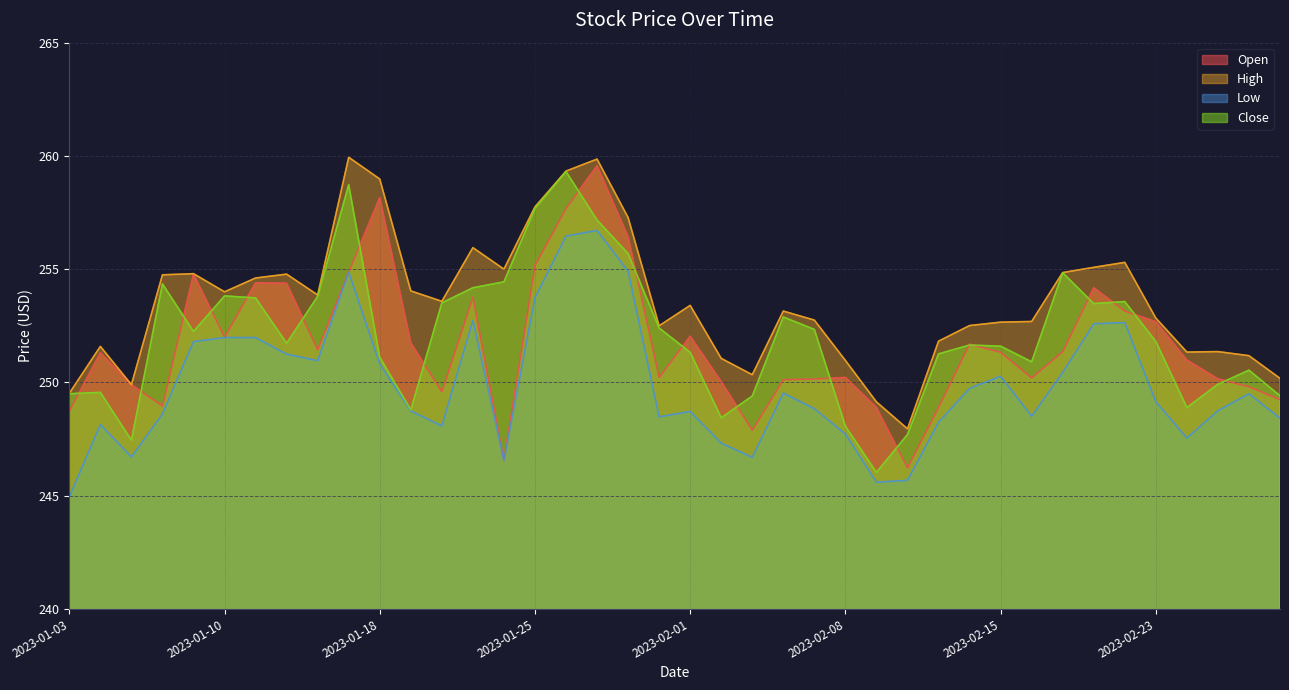

Where is the first local minimum for High?

2023-01-05